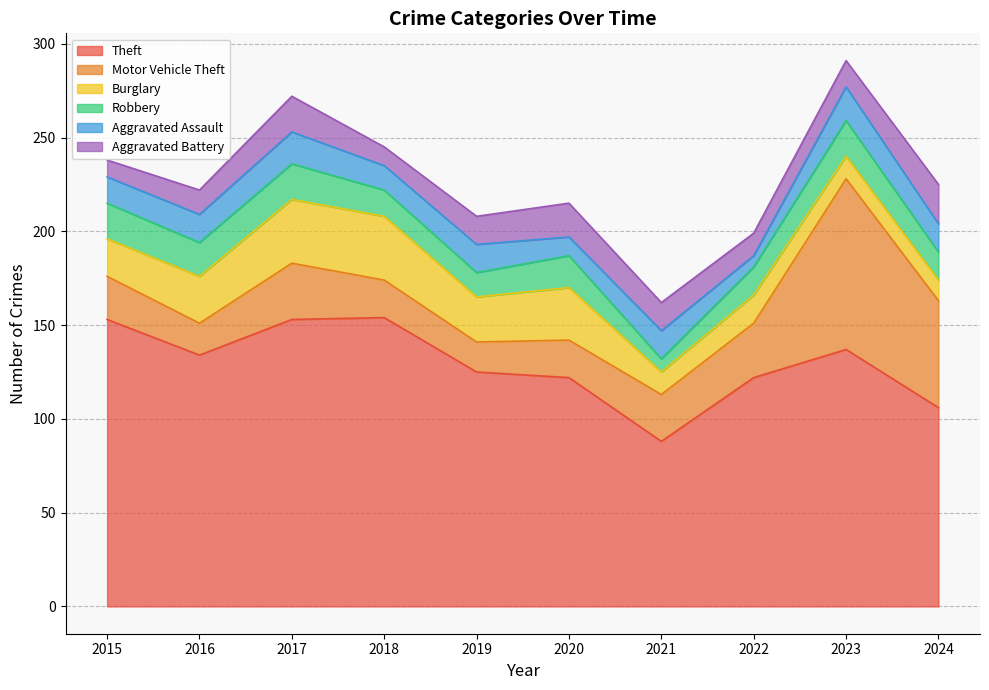

In Theft, how many points are lower than both neighbors (excluding endpoints)?

2